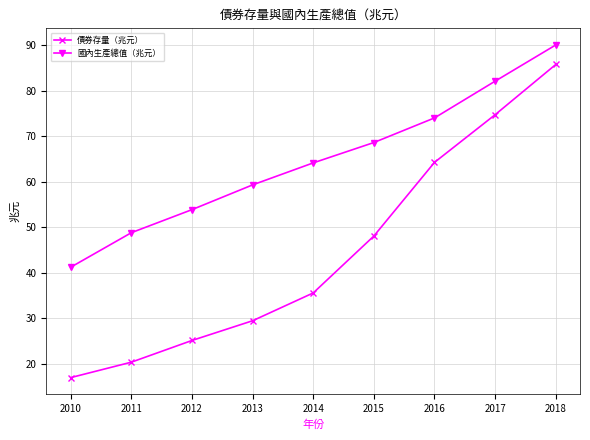

What is the maximum value for 國內生產總值（兆元）?

90.0